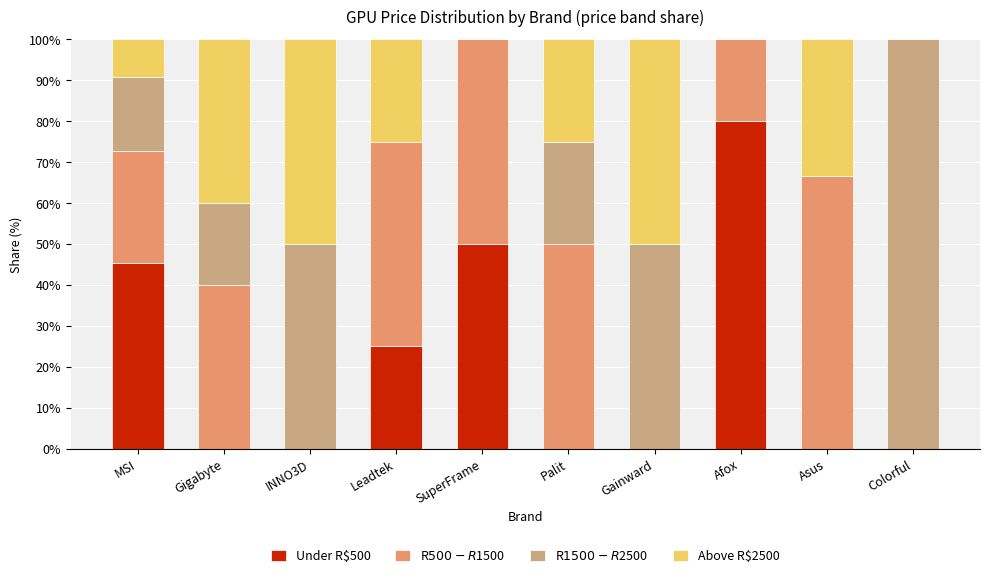

What is the total value across all series at Asus?

100.0